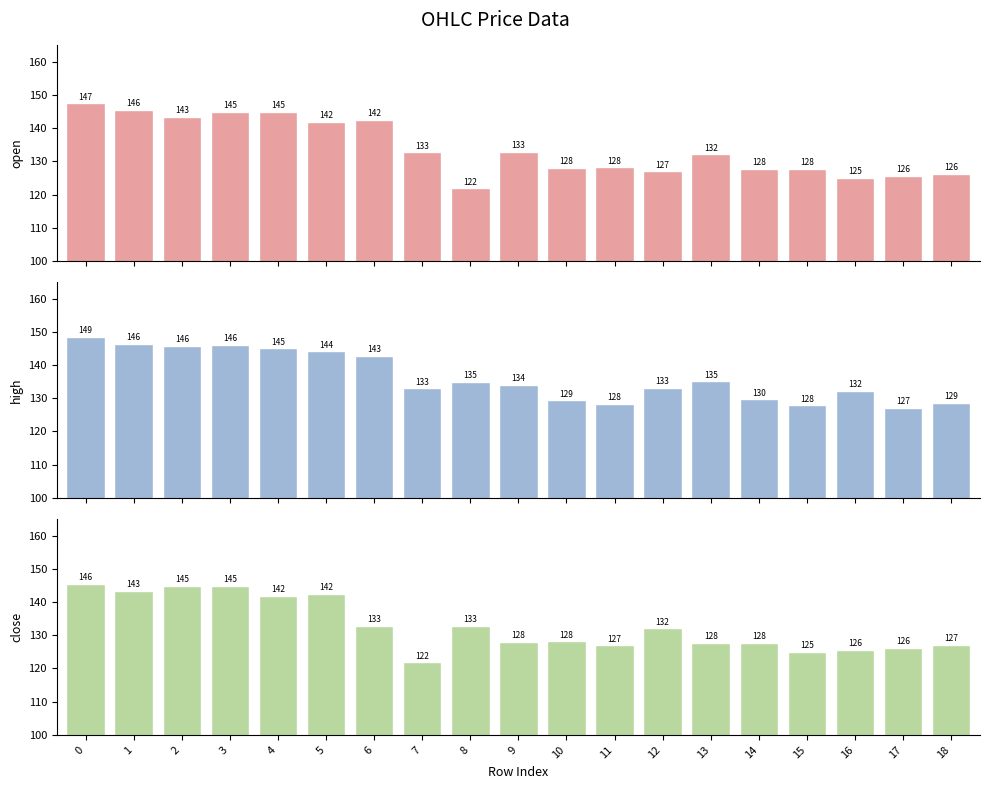

Count the number of data series in this chart.

3